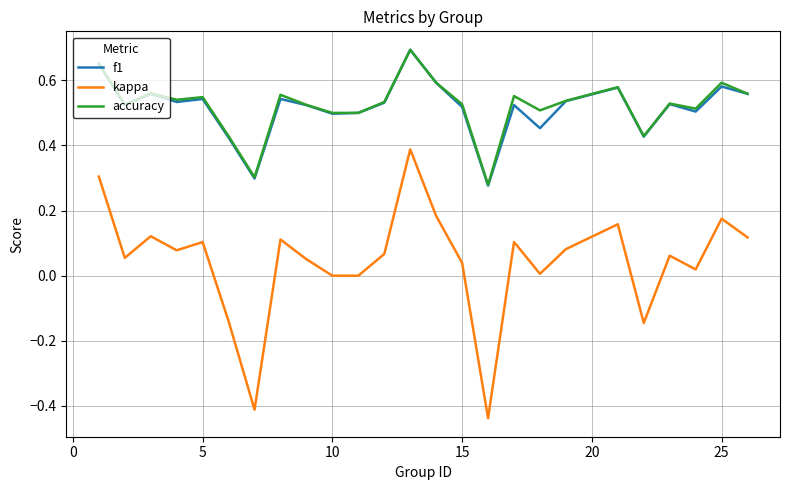

True or false: kappa and accuracy intersect in this chart.

False